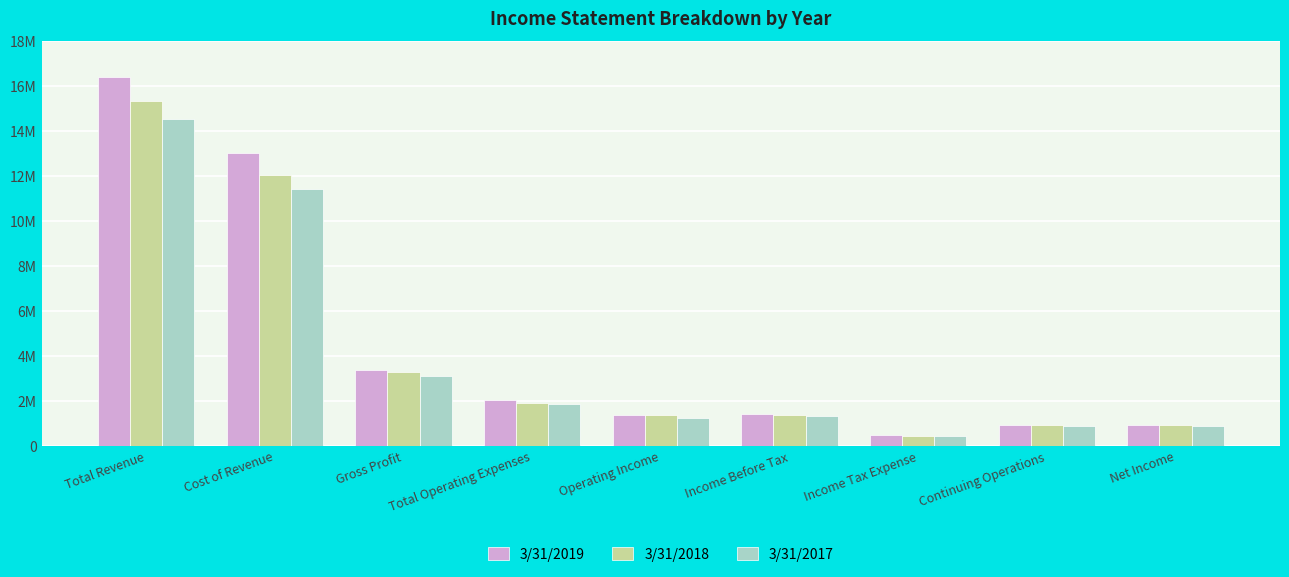

At which category does the chart reach its minimum across all series?

Income Tax Expense